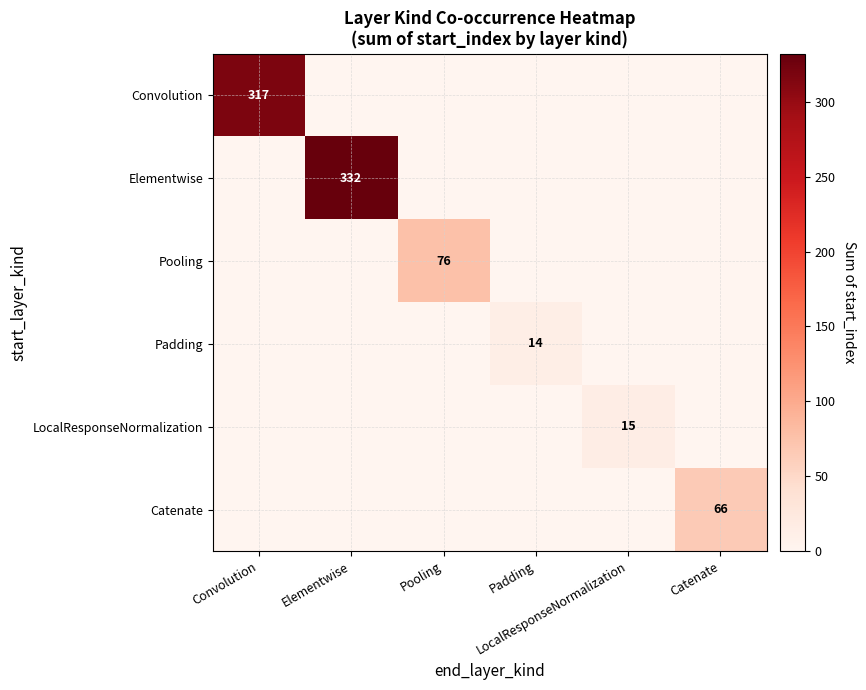

How many data points does each series have?

6